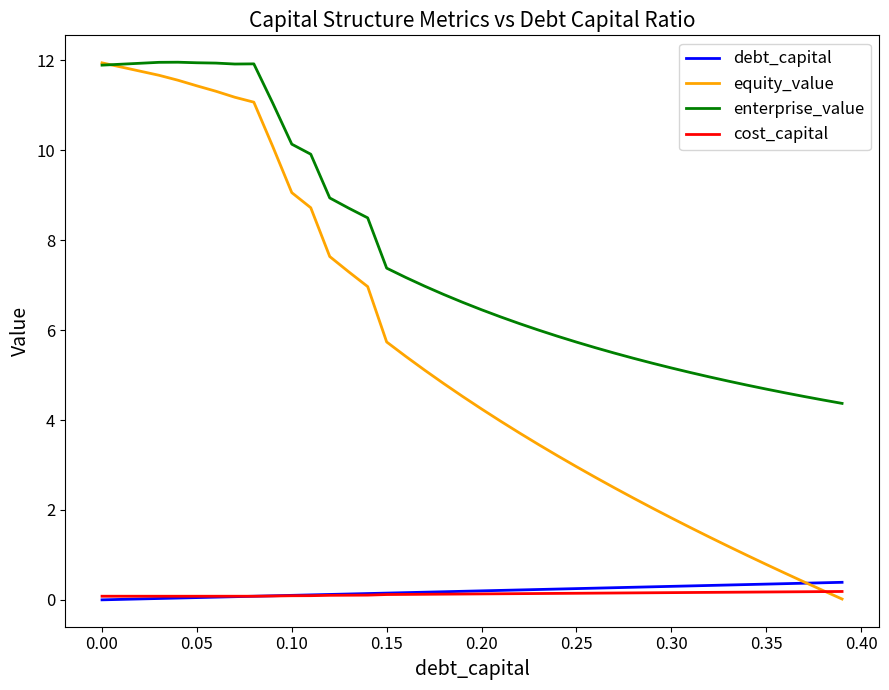

What is the greatest value displayed?

12.0